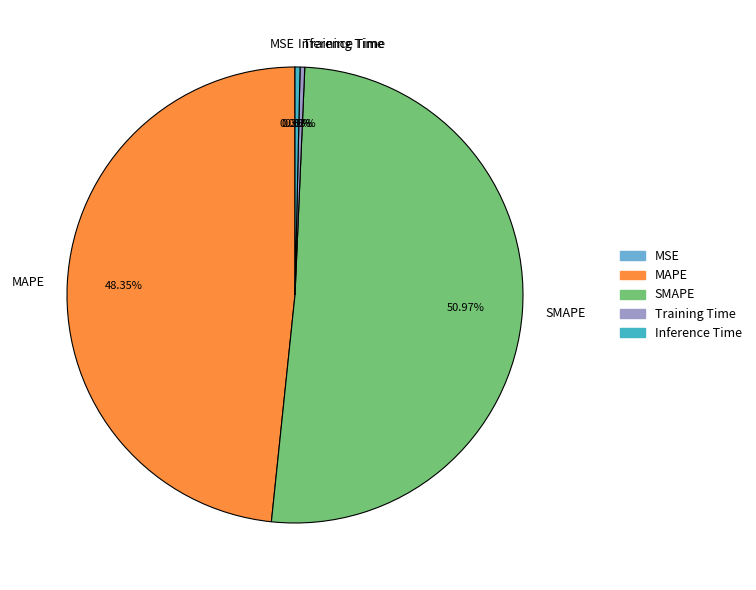

What percentage is NOT represented by SMAPE?

49.0%